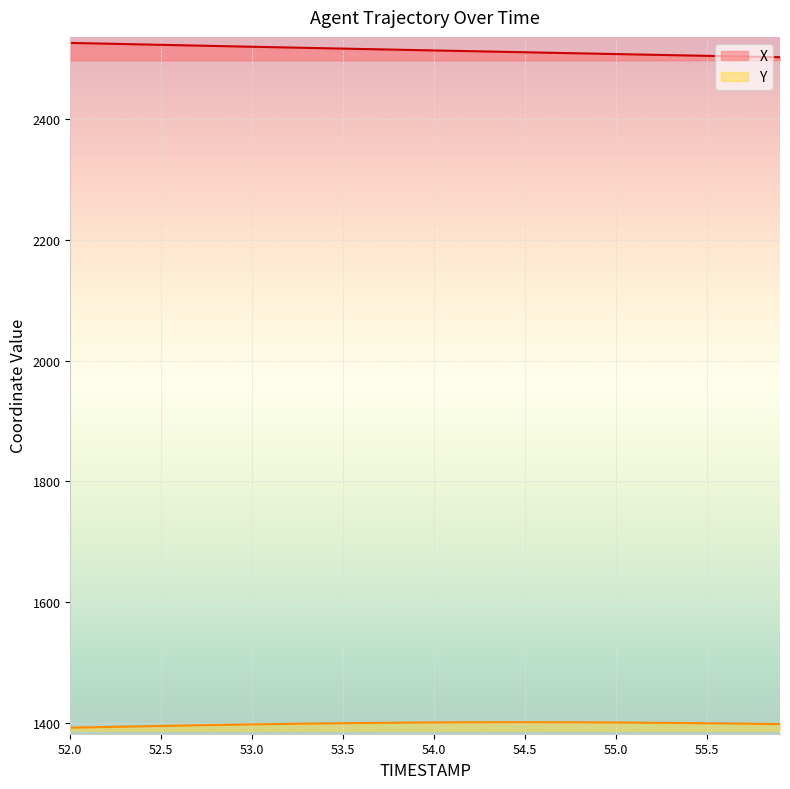

What is the maximum value shown in the chart?

2526.8